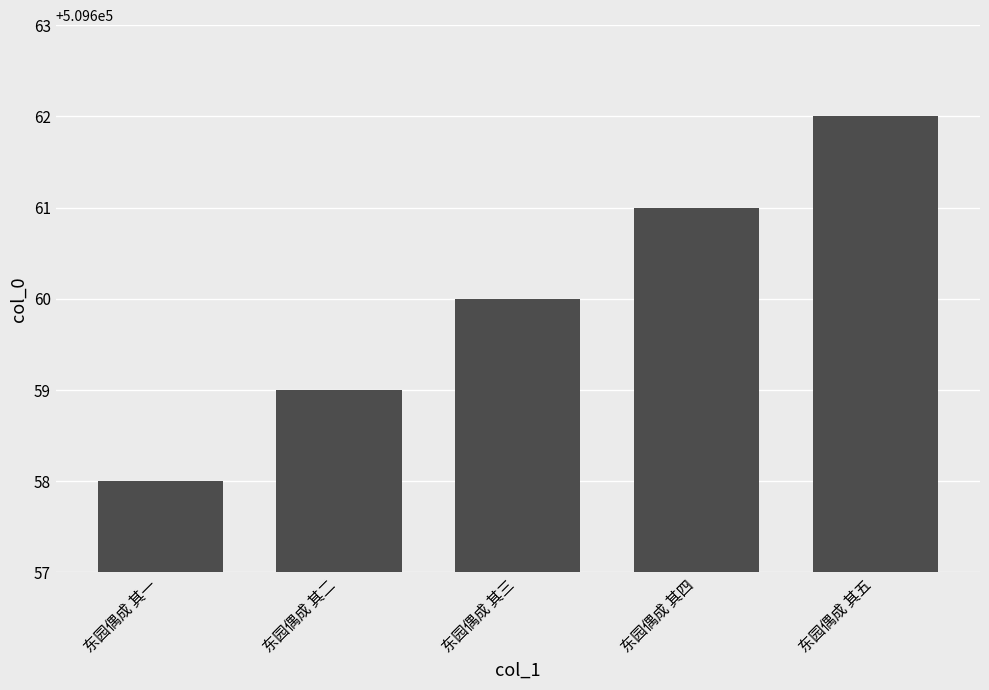

Rank the categories by value from lowest to highest.

东园偶成 其一, 东园偶成 其二, 东园偶成 其三, 东园偶成 其四, 东园偶成 其五